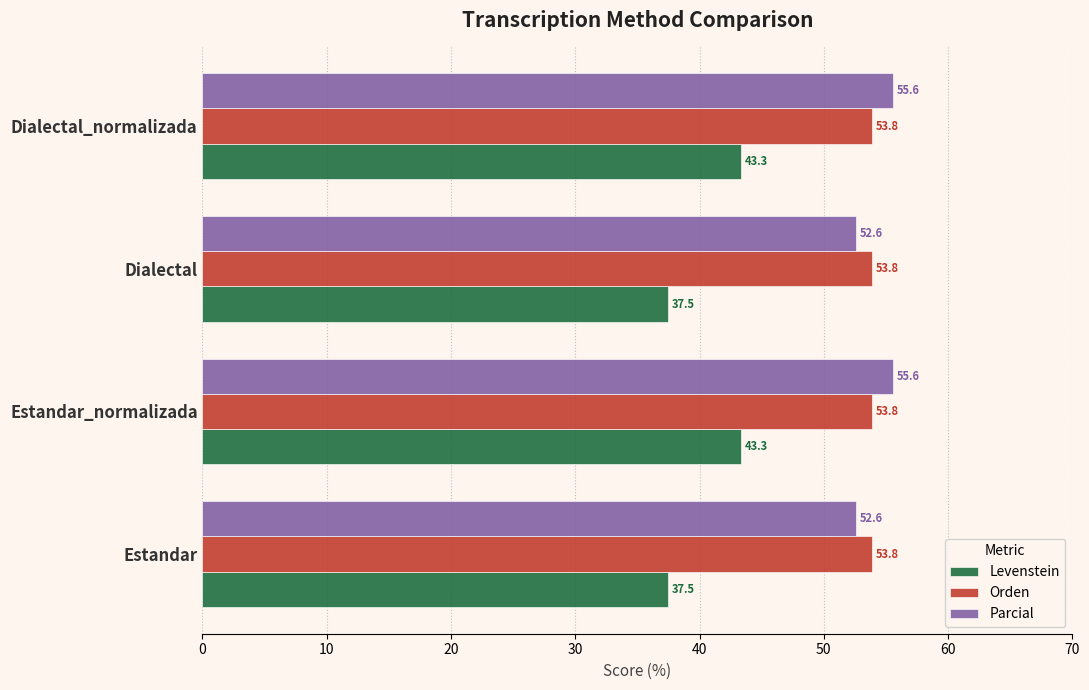

Which series changed the most between Estandar and Estandar_normalizada?

Levenstein